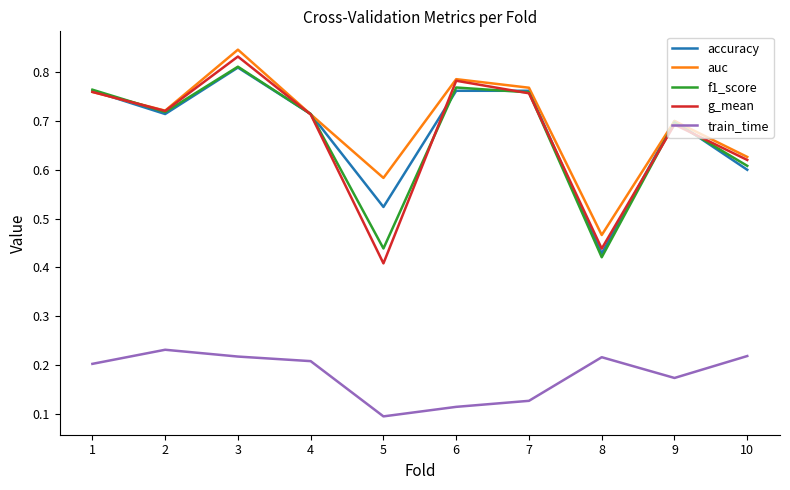

True or false: f1_score and train_time cross at least once.

False